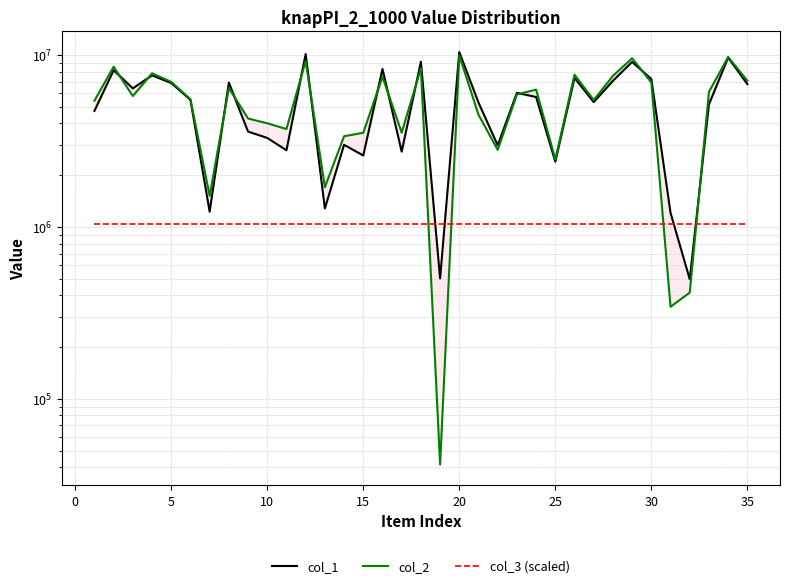

What are all the series names shown in the legend?

col_1, col_2, col_3 (scaled)